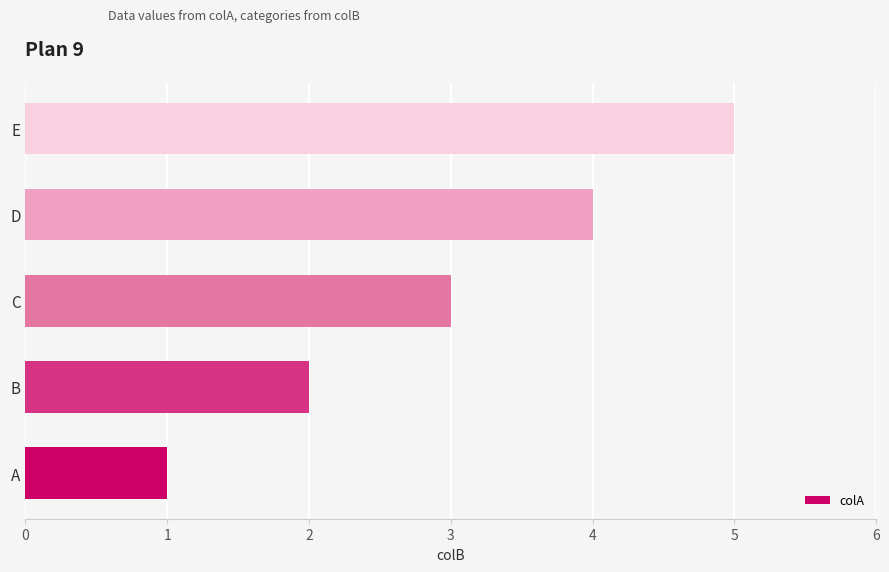

Does the chart contain stacked bars?

No